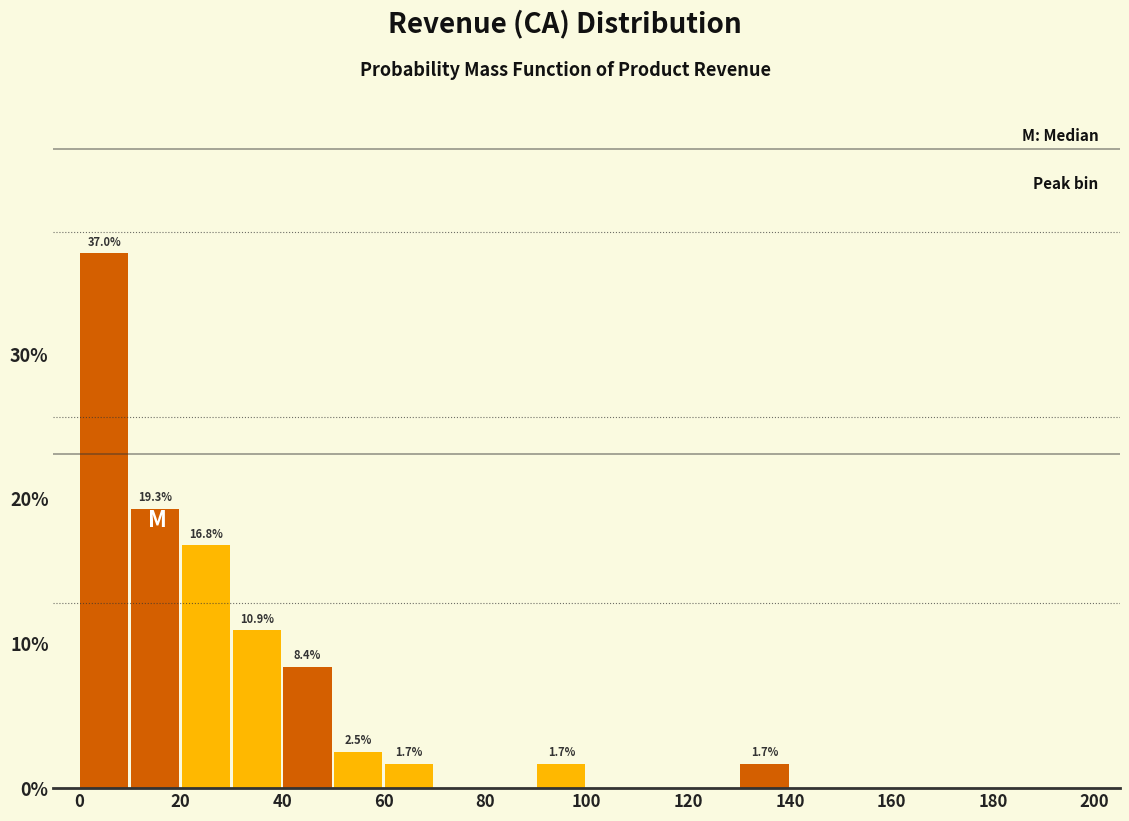

Which range on the x-axis has the tallest bar?

0 to 10